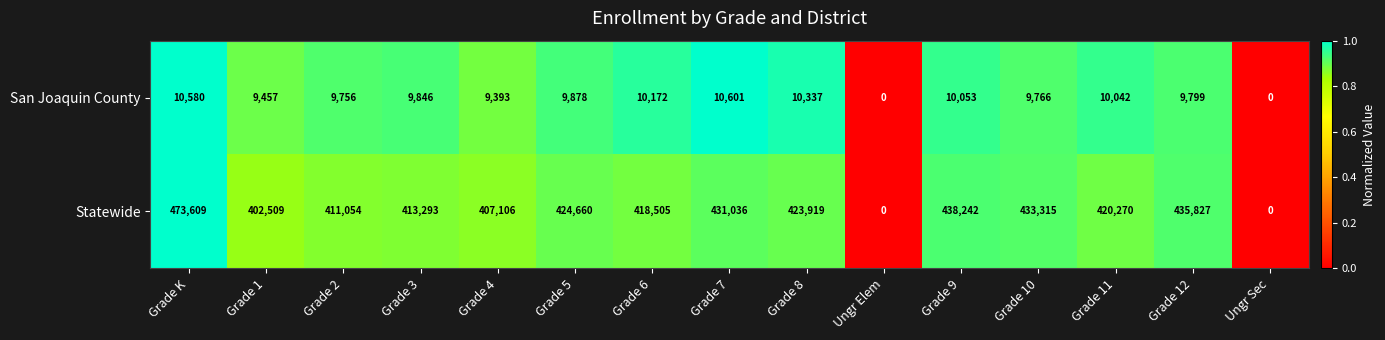

What is the sum of the Statewide values at Grade 2 and Grade 4?

818160